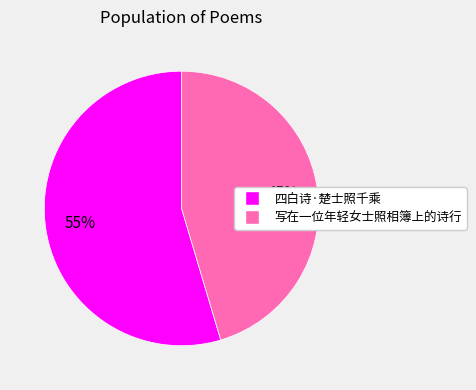

Is it true that 四白诗·楚士照千乘 is 68% of the pie?

False